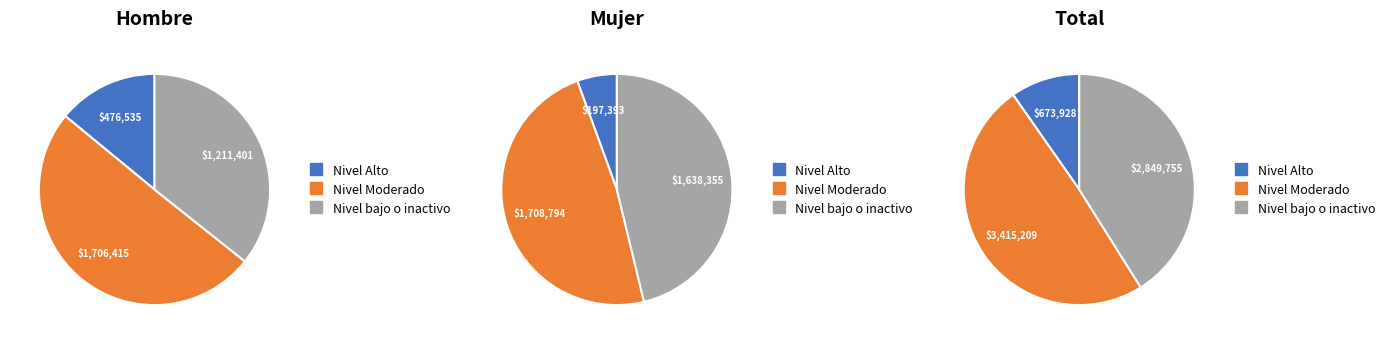

Rank the categories by Nivel Moderado value from lowest to highest.

Nivel Alto, Nivel bajo o inactivo, Nivel Moderado